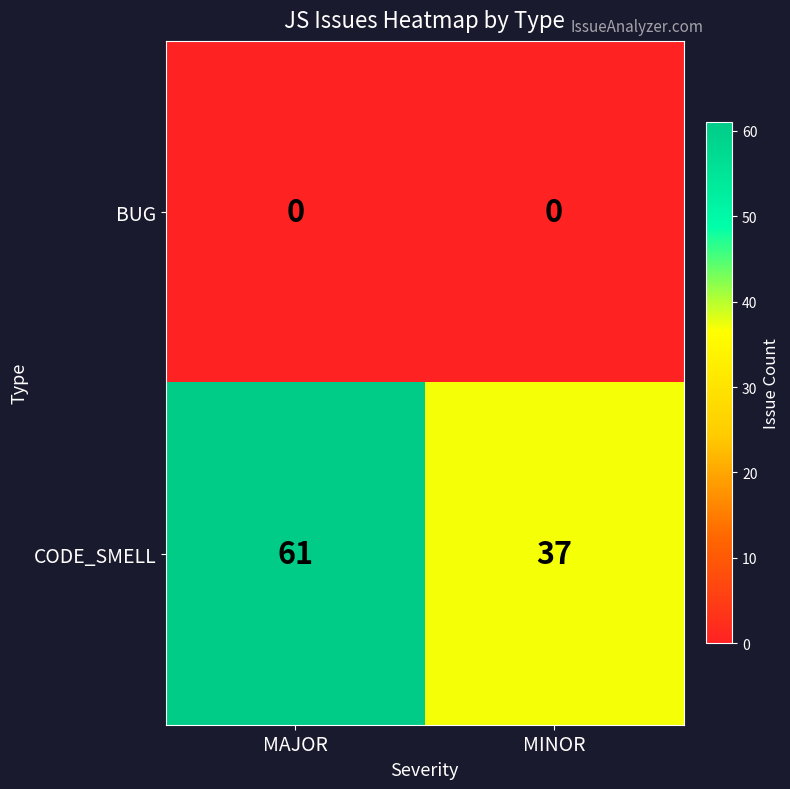

List the series in order of their overall mean, lowest first.

BUG, CODE_SMELL